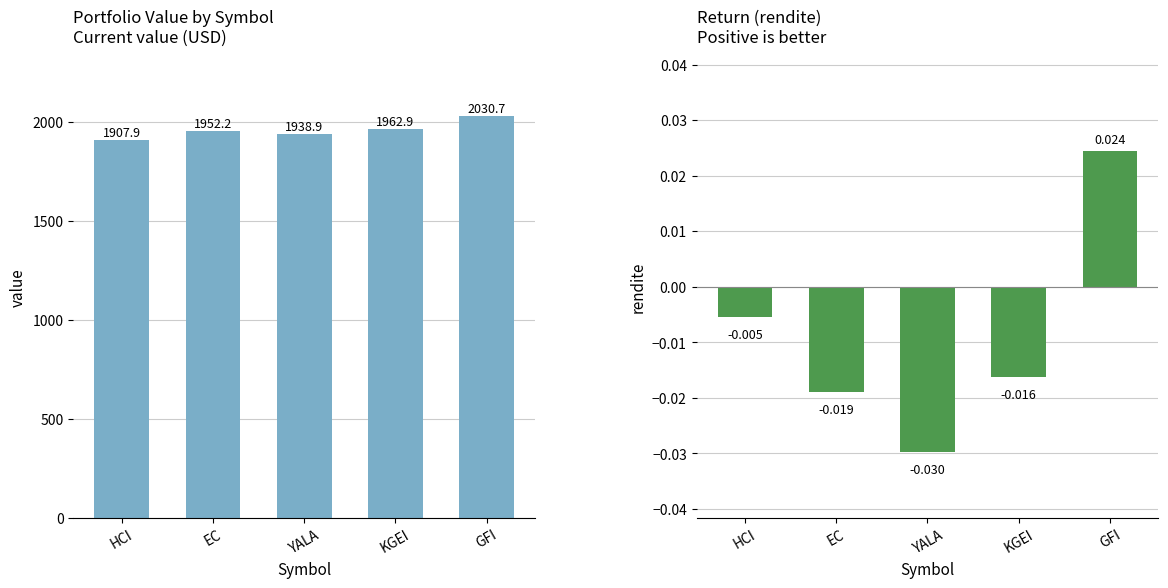

What is the label of the 2nd bar from the right?

KGEI